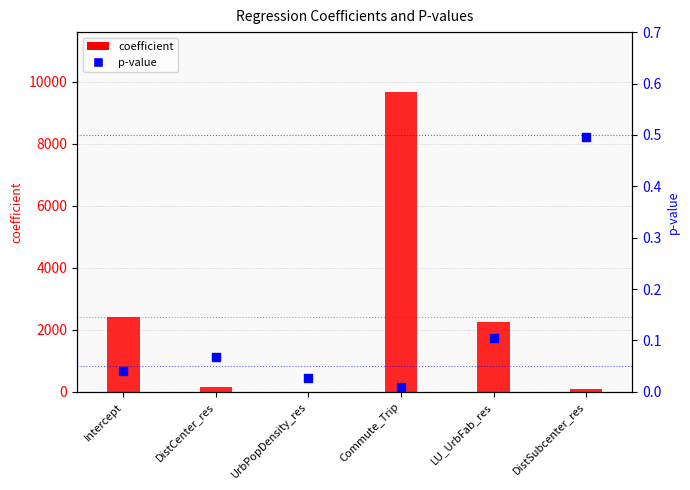

What is the total value across all series at DistSubcenter_res?

83.4